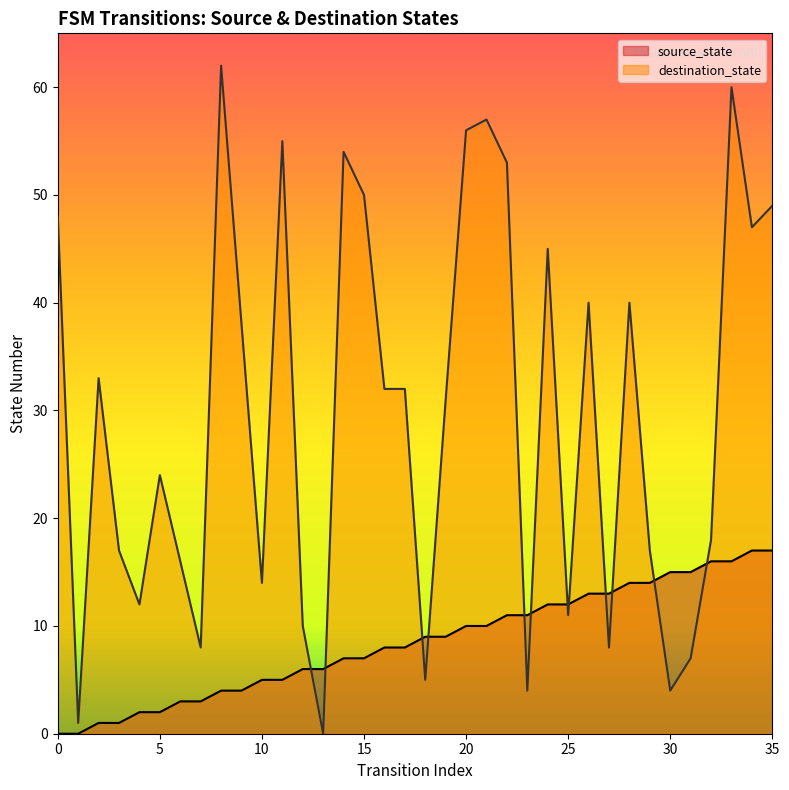

Between which two adjacent categories do source_state and destination_state first intersect?

12 and 13